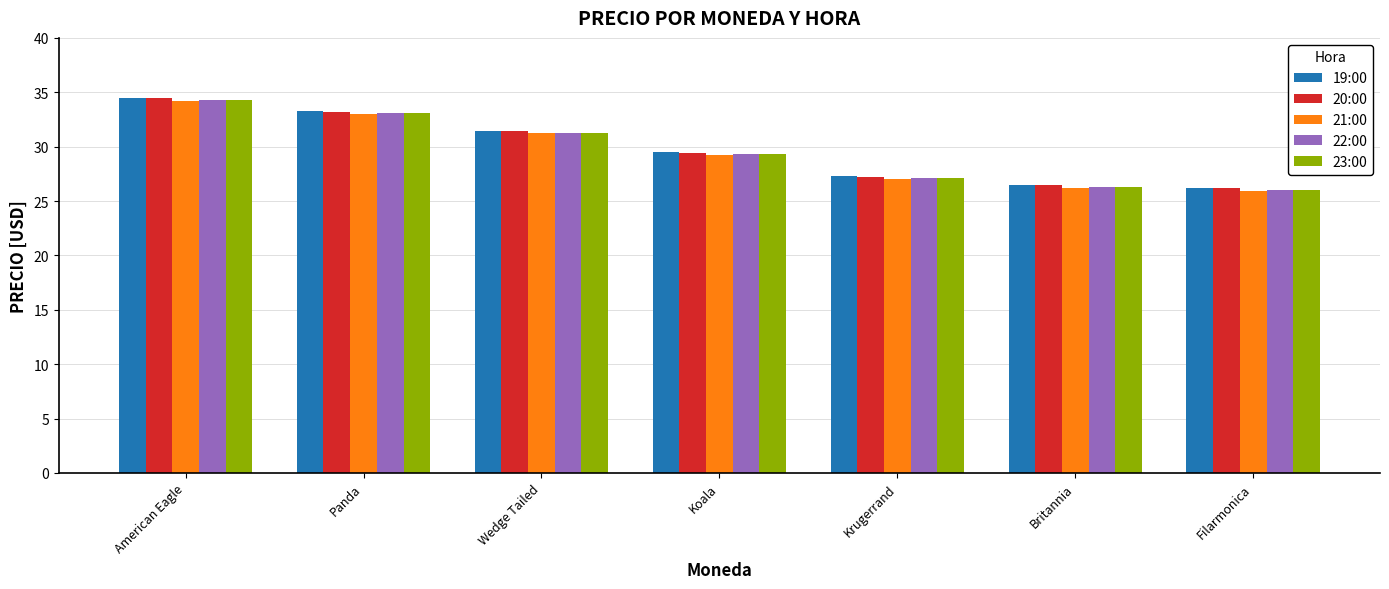

What is the maximum value shown in the chart?

34.5